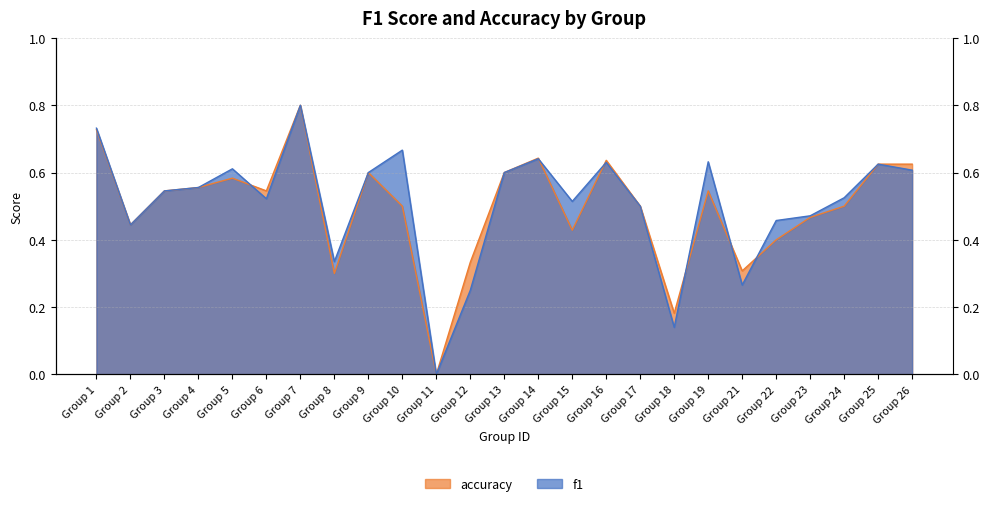

Count the number of categories in the chart.

25